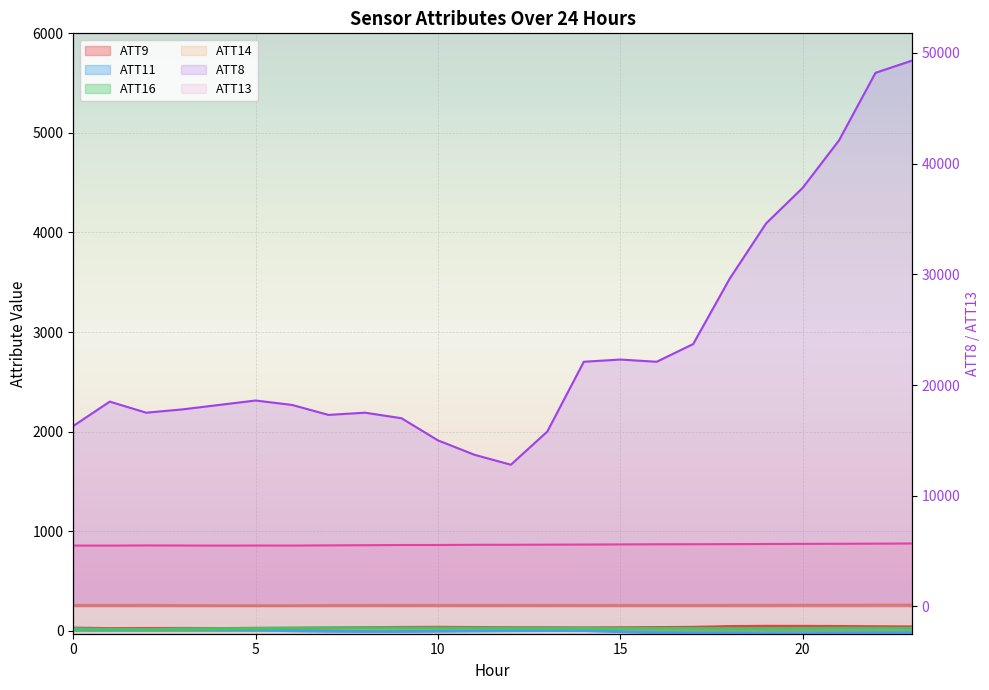

Reading left to right, what are all the values shown in this chart?

ATT8: 16300.0	18500.0	17500.0	17800.0	18200.0	18600.0	18200.0	17300.0	17500.0	17000.0	15000.0	13700.0	12800.0	15800.0	22100.0	22300.0	22100.0	23700.0	29600.0	34600.0	37800.0	42100.0	48200.0	49300.0
ATT9: 28.0	22.8	24.1	24.7	23.0	25.9	26.3	28.7	32.0	34.7	35.8	34.0	31.8	31.2	29.9	31.3	32.9	35.6	43.4	45.8	45.3	43.8	41.7	40.0
ATT11: 22.3	10.8	11.1	18.5	13.2	9.5	-1.3	-6.0	-8.2	-8.4	-5.2	-2.4	-0.3	1.6	1.0	-10.2	-21.1	-25.4	-26.0	-28.1	-28.7	-25.8	-23.2	-20.6
ATT13: 5495.7	5493.4	5509.2	5502.3	5493.2	5500.8	5497.3	5516.6	5530.5	5549.3	5548.9	5565.9	5568.7	5578.8	5590.1	5601.6	5614.5	5618.7	5627.7	5638.3	5652.5	5659.1	5671.1	5684.0
ATT14: 255.1	255.3	255.7	254.3	252.9	252.5	252.7	254.7	255.2	255.6	255.2	255.6	255.3	255.5	255.0	255.2	255.0	255.0	255.6	256.3	257.0	257.4	257.7	258.5
ATT16: 15.4	16.0	14.2	17.1	21.0	22.9	26.5	29.4	29.5	28.7	27.7	27.5	26.2	25.0	24.7	24.0	24.0	23.8	22.0	22.3	24.4	25.7	25.3	24.9